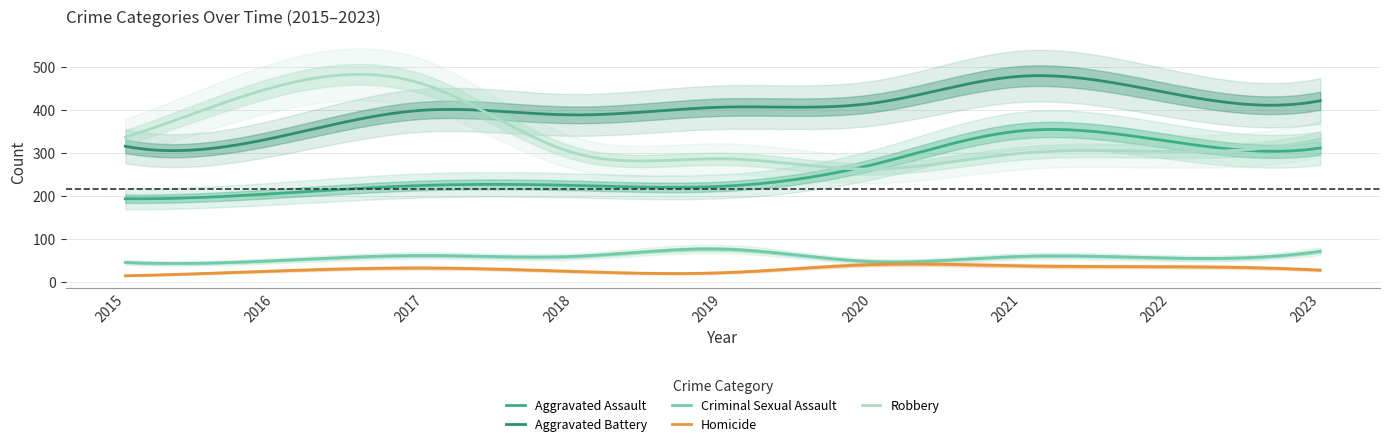

How many lines are shown in the chart?

5